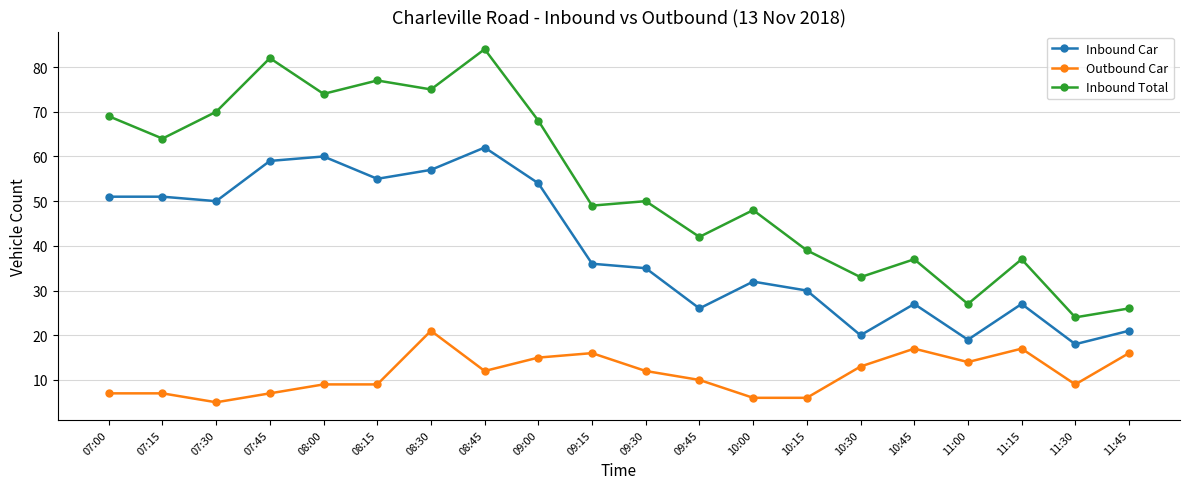

What is the sum of all Inbound Total values?

1075